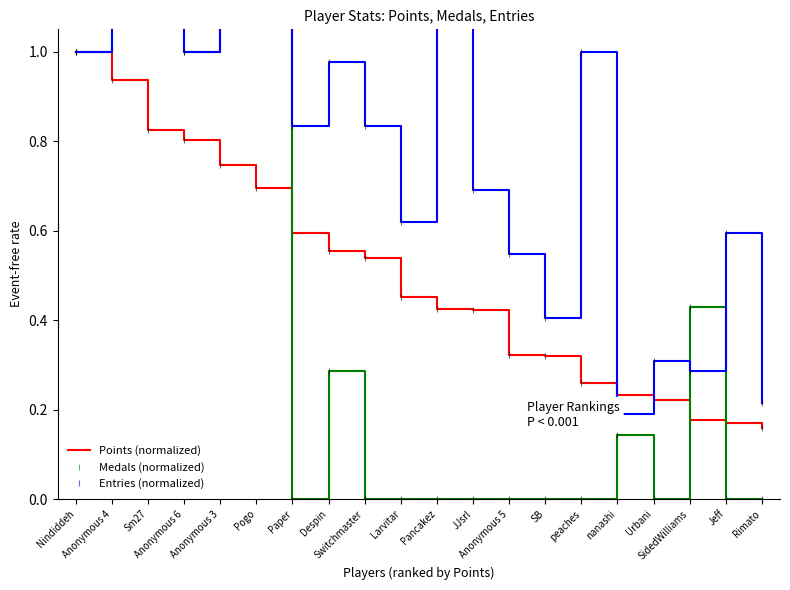

True or false: Points and Medals intersect in this chart.

True